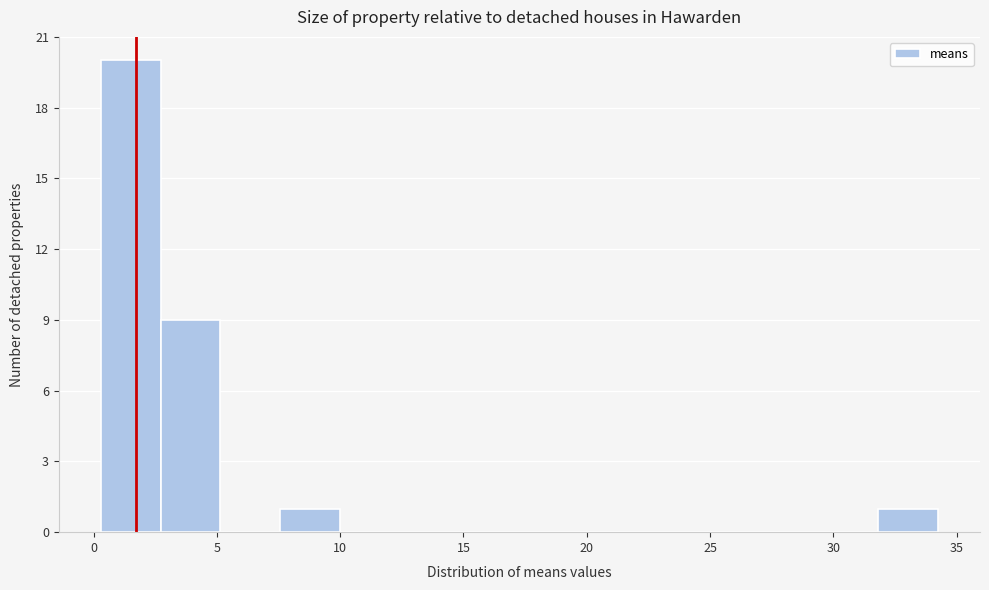

How tall is the bar that spans 0.5 to 2.5 on the x-axis? Neither the bar edges nor the heights are printed on the chart, so give them approximately, as read against the axes.

20